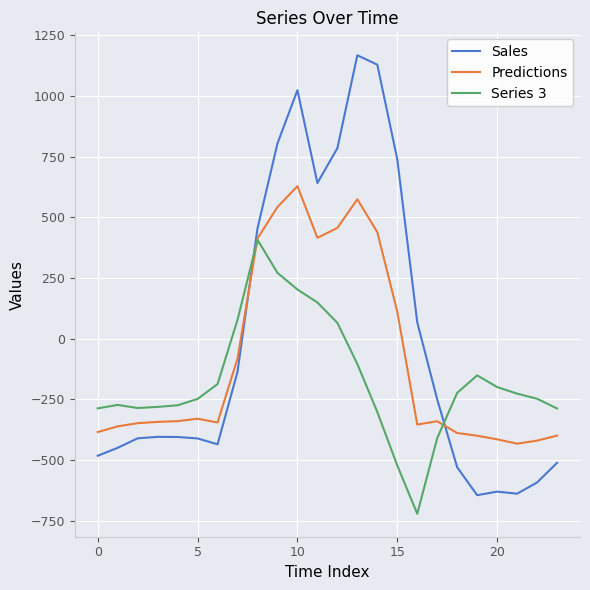

True or false: Predictions and Sales intersect in this chart.

True